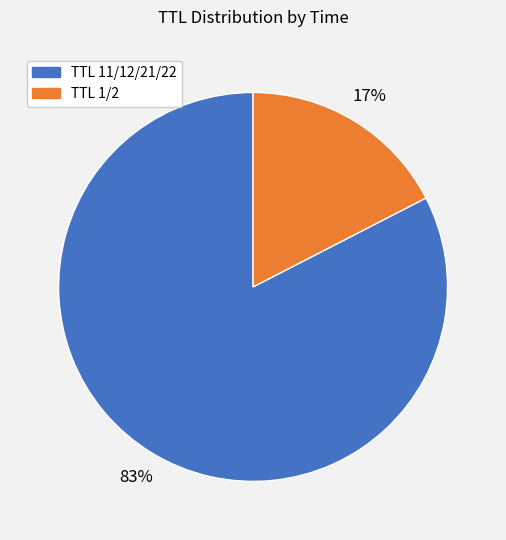

To the nearest percent, what is the average slice percentage?

50%